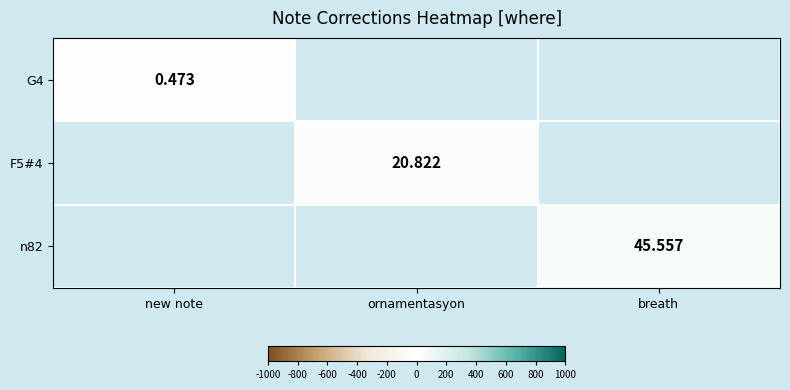

At which label does G4 reach its minimum?

new note